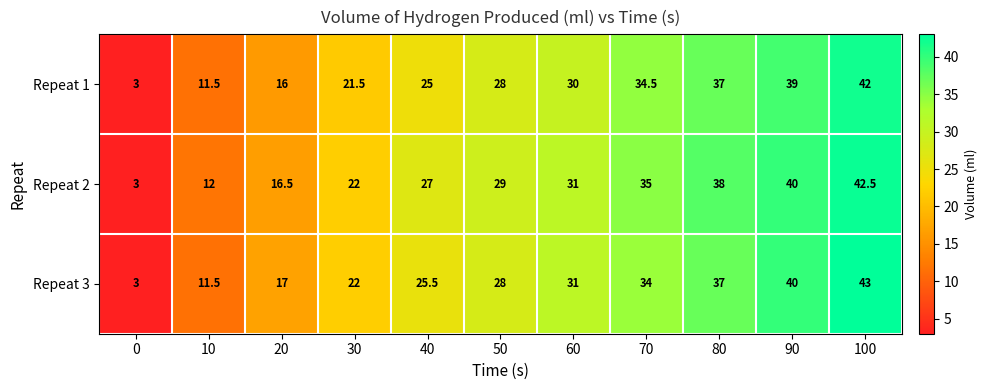

Which series has the largest total across all categories?

Repeat 2